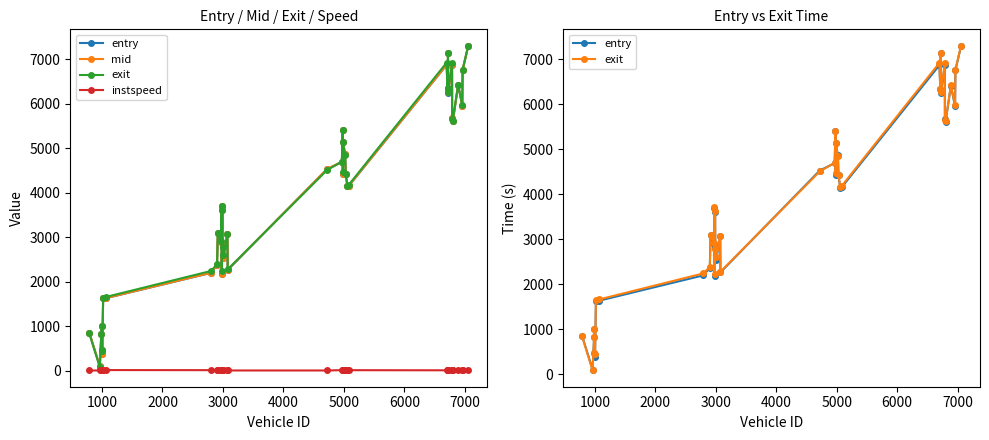

True or false: instspeed and mid intersect in this chart.

False